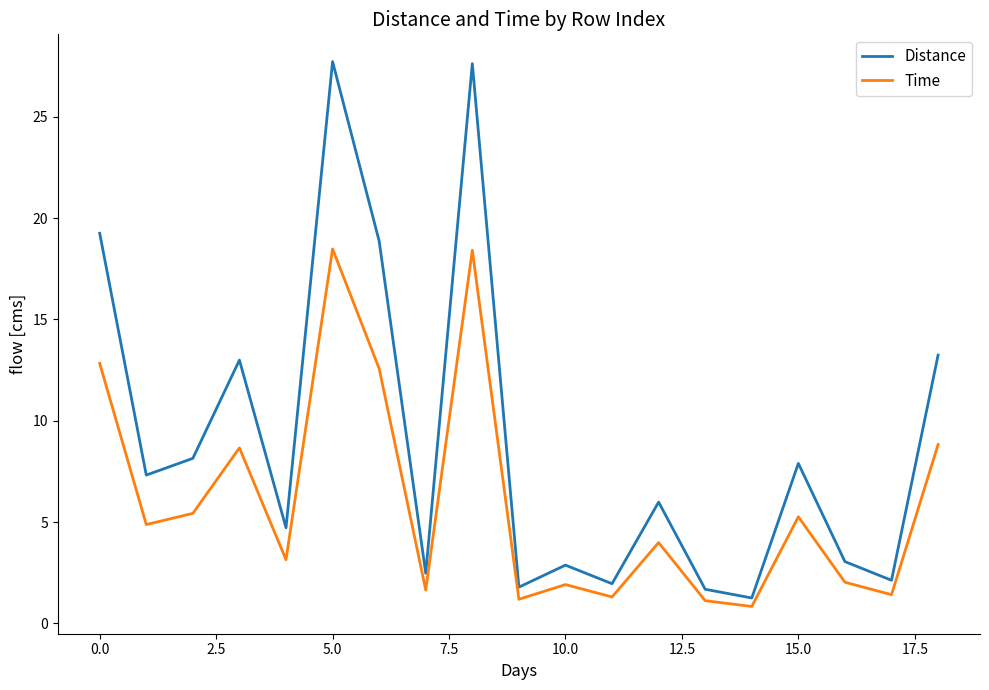

Which series has the largest total across all categories?

Distance